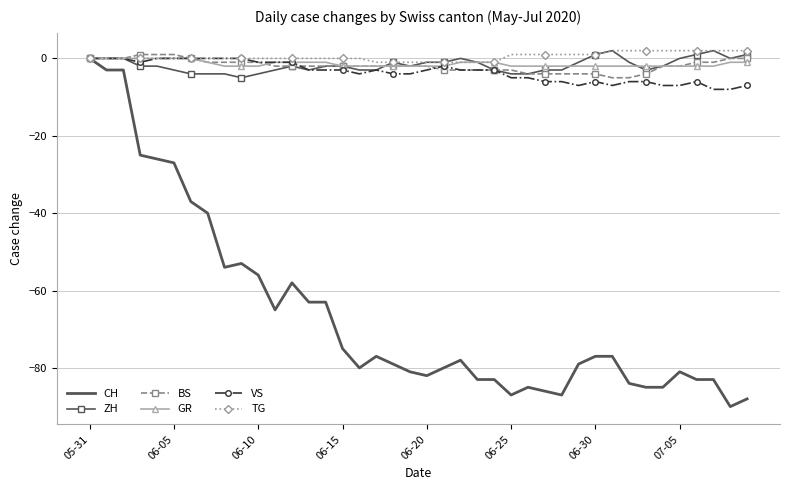

Which series has the largest range (max minus min)?

CH